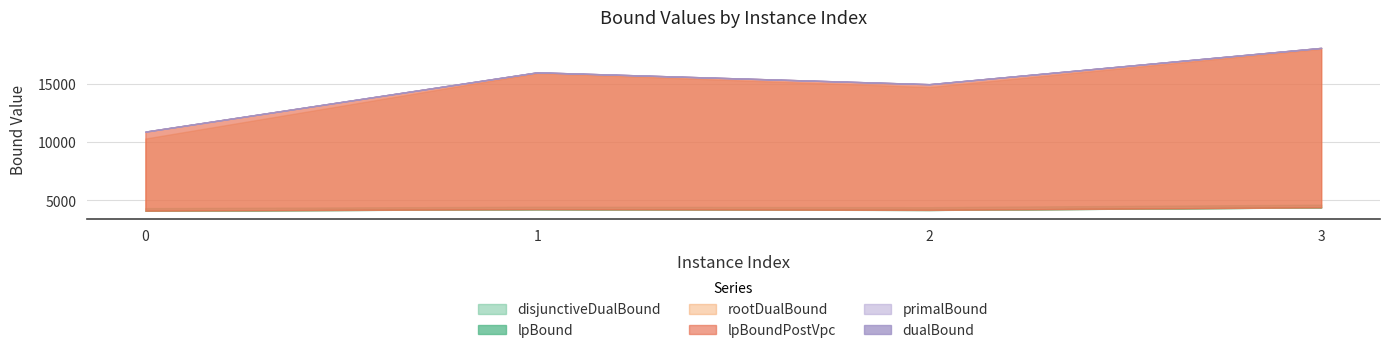

Where is the first local minimum for disjunctiveDualBound?

2